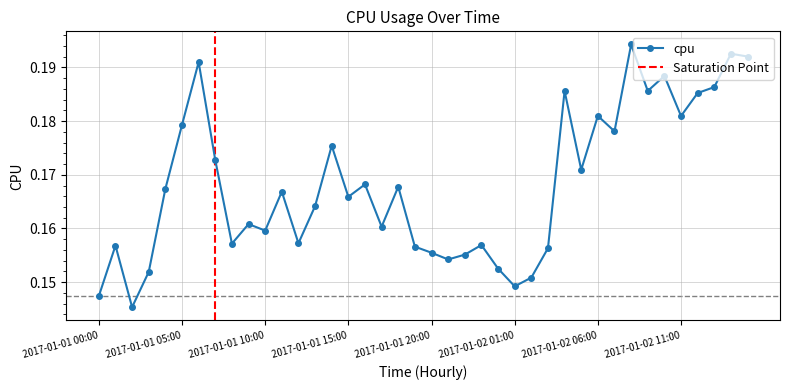

Rank the categories by value from highest to lowest.

2017-01-02 08:00, 2017-01-02 14:00, 2017-01-02 15:00, 2017-01-01 06:00, 2017-01-02 10:00, 2017-01-02 13:00, 2017-01-02 09:00, 2017-01-02 04:00, 2017-01-02 12:00, 2017-01-02 06:00, 2017-01-02 11:00, 2017-01-01 05:00, 2017-01-02 07:00, 2017-01-01 14:00, 2017-01-01 07:00, 2017-01-02 05:00, 2017-01-01 16:00, 2017-01-01 18:00, 2017-01-01 04:00, 2017-01-01 11:00, 2017-01-01 15:00, 2017-01-01 13:00, 2017-01-01 09:00, 2017-01-01 17:00, 2017-01-01 10:00, 2017-01-01 12:00, 2017-01-01 08:00, 2017-01-01 23:00, 2017-01-01 01:00, 2017-01-01 19:00, 2017-01-02 03:00, 2017-01-01 20:00, 2017-01-01 22:00, 2017-01-01 21:00, 2017-01-02 00:00, 2017-01-01 03:00, 2017-01-02 02:00, 2017-01-02 01:00, 2017-01-01 00:00, 2017-01-01 02:00